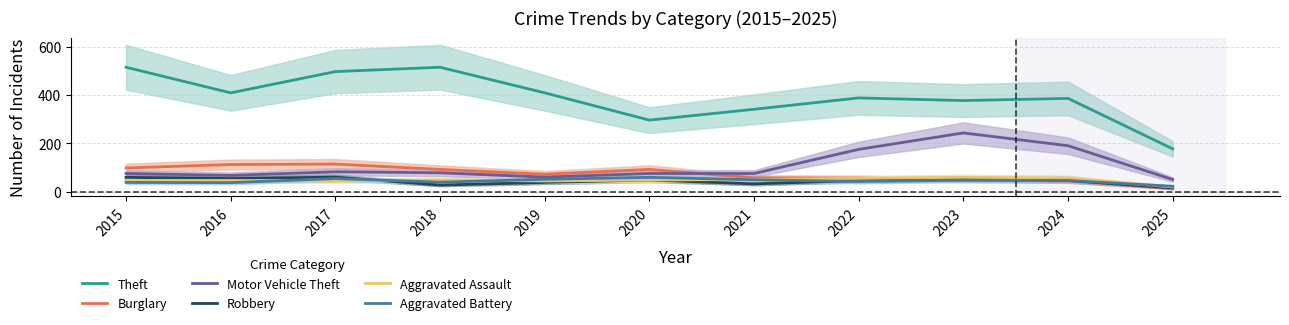

Read the Aggravated Assault value at 2015.

46